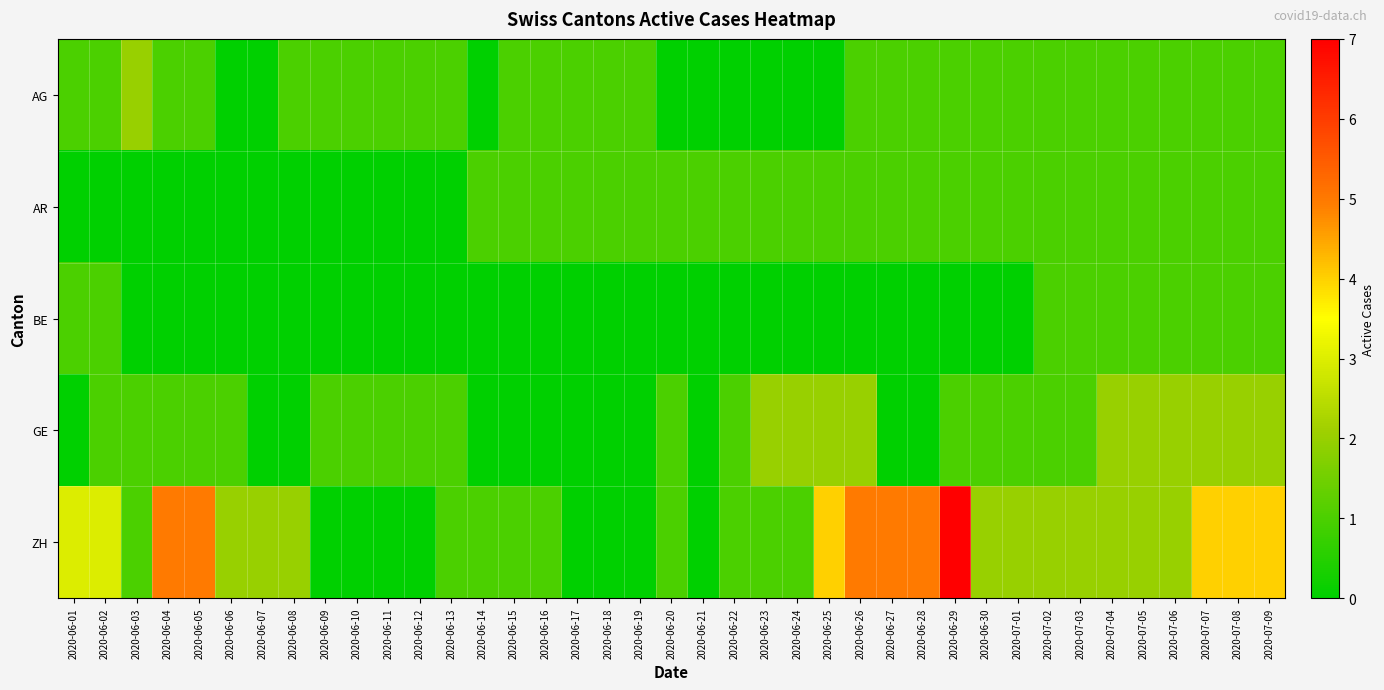

Reading right to left, transcribe all the data shown in this chart.

AG: 2020-07-09=1	2020-07-08=1	2020-07-07=1	2020-07-06=1	2020-07-05=1	2020-07-04=1	2020-07-03=1	2020-07-02=1	2020-07-01=1	2020-06-30=1	2020-06-29=1	2020-06-28=1	2020-06-27=1	2020-06-26=1	2020-06-25=0	2020-06-24=0	2020-06-23=0	2020-06-22=0	2020-06-21=0	2020-06-20=0	2020-06-19=1	2020-06-18=1	2020-06-17=1	2020-06-16=1	2020-06-15=1	2020-06-14=0	2020-06-13=1	2020-06-12=1	2020-06-11=1	2020-06-10=1	2020-06-09=1	2020-06-08=1	2020-06-07=0	2020-06-06=0	2020-06-05=1	2020-06-04=1	2020-06-03=2	2020-06-02=1	2020-06-01=1
AR: 2020-07-09=1	2020-07-08=1	2020-07-07=1	2020-07-06=1	2020-07-05=1	2020-07-04=1	2020-07-03=1	2020-07-02=1	2020-07-01=1	2020-06-30=1	2020-06-29=1	2020-06-28=1	2020-06-27=1	2020-06-26=1	2020-06-25=1	2020-06-24=1	2020-06-23=1	2020-06-22=1	2020-06-21=1	2020-06-20=1	2020-06-19=1	2020-06-18=1	2020-06-17=1	2020-06-16=1	2020-06-15=1	2020-06-14=1	2020-06-13=0	2020-06-12=0	2020-06-11=0	2020-06-10=0	2020-06-09=0	2020-06-08=0	2020-06-07=0	2020-06-06=0	2020-06-05=0	2020-06-04=0	2020-06-03=0	2020-06-02=0	2020-06-01=0
BE: 2020-07-09=1	2020-07-08=1	2020-07-07=1	2020-07-06=1	2020-07-05=1	2020-07-04=1	2020-07-03=1	2020-07-02=1	2020-07-01=0	2020-06-30=0	2020-06-29=0	2020-06-28=0	2020-06-27=0	2020-06-26=0	2020-06-25=0	2020-06-24=0	2020-06-23=0	2020-06-22=0	2020-06-21=0	2020-06-20=0	2020-06-19=0	2020-06-18=0	2020-06-17=0	2020-06-16=0	2020-06-15=0	2020-06-14=0	2020-06-13=0	2020-06-12=0	2020-06-11=0	2020-06-10=0	2020-06-09=0	2020-06-08=0	2020-06-07=0	2020-06-06=0	2020-06-05=0	2020-06-04=0	2020-06-03=0	2020-06-02=1	2020-06-01=1
GE: 2020-07-09=2	2020-07-08=2	2020-07-07=2	2020-07-06=2	2020-07-05=2	2020-07-04=2	2020-07-03=1	2020-07-02=1	2020-07-01=1	2020-06-30=1	2020-06-29=1	2020-06-28=0	2020-06-27=0	2020-06-26=2	2020-06-25=2	2020-06-24=2	2020-06-23=2	2020-06-22=1	2020-06-21=0	2020-06-20=1	2020-06-19=0	2020-06-18=0	2020-06-17=0	2020-06-16=0	2020-06-15=0	2020-06-14=0	2020-06-13=1	2020-06-12=1	2020-06-11=1	2020-06-10=1	2020-06-09=1	2020-06-08=0	2020-06-07=0	2020-06-06=1	2020-06-05=1	2020-06-04=1	2020-06-03=1	2020-06-02=1	2020-06-01=0
ZH: 2020-07-09=4	2020-07-08=4	2020-07-07=4	2020-07-06=2	2020-07-05=2	2020-07-04=2	2020-07-03=2	2020-07-02=2	2020-07-01=2	2020-06-30=2	2020-06-29=7	2020-06-28=5	2020-06-27=5	2020-06-26=5	2020-06-25=4	2020-06-24=1	2020-06-23=1	2020-06-22=1	2020-06-21=0	2020-06-20=1	2020-06-19=0	2020-06-18=0	2020-06-17=0	2020-06-16=1	2020-06-15=1	2020-06-14=1	2020-06-13=1	2020-06-12=0	2020-06-11=0	2020-06-10=0	2020-06-09=0	2020-06-08=2	2020-06-07=2	2020-06-06=2	2020-06-05=5	2020-06-04=5	2020-06-03=1	2020-06-02=3	2020-06-01=3